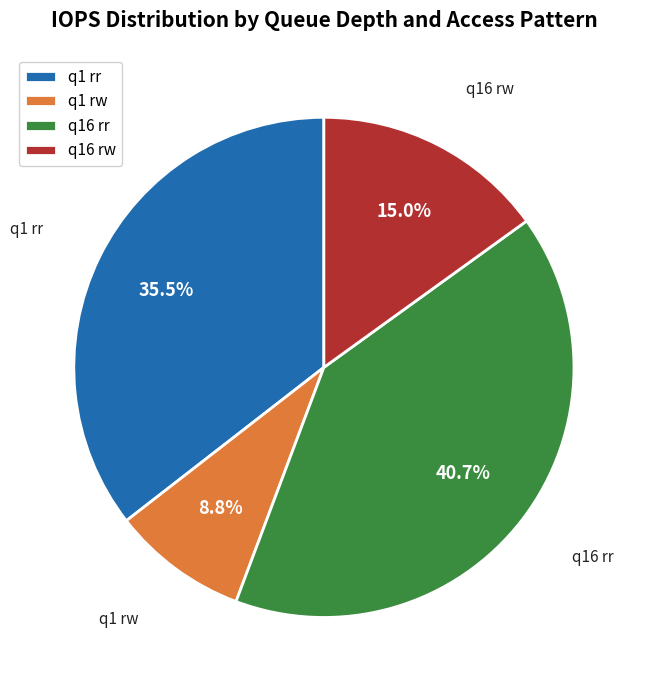

Which slice is the smallest?

q1 rw